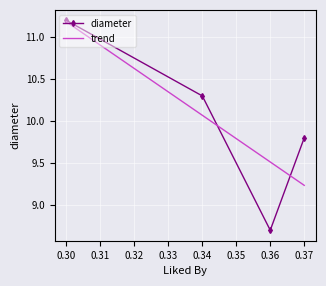

True or false: the data has more than 2 interior local peaks.

False